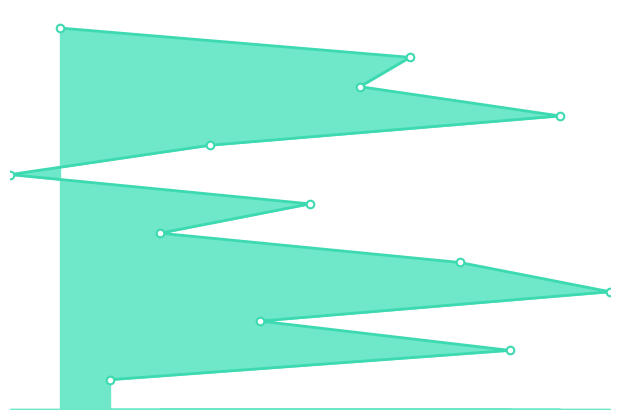

What is the change in value from 8 to 9?

+1